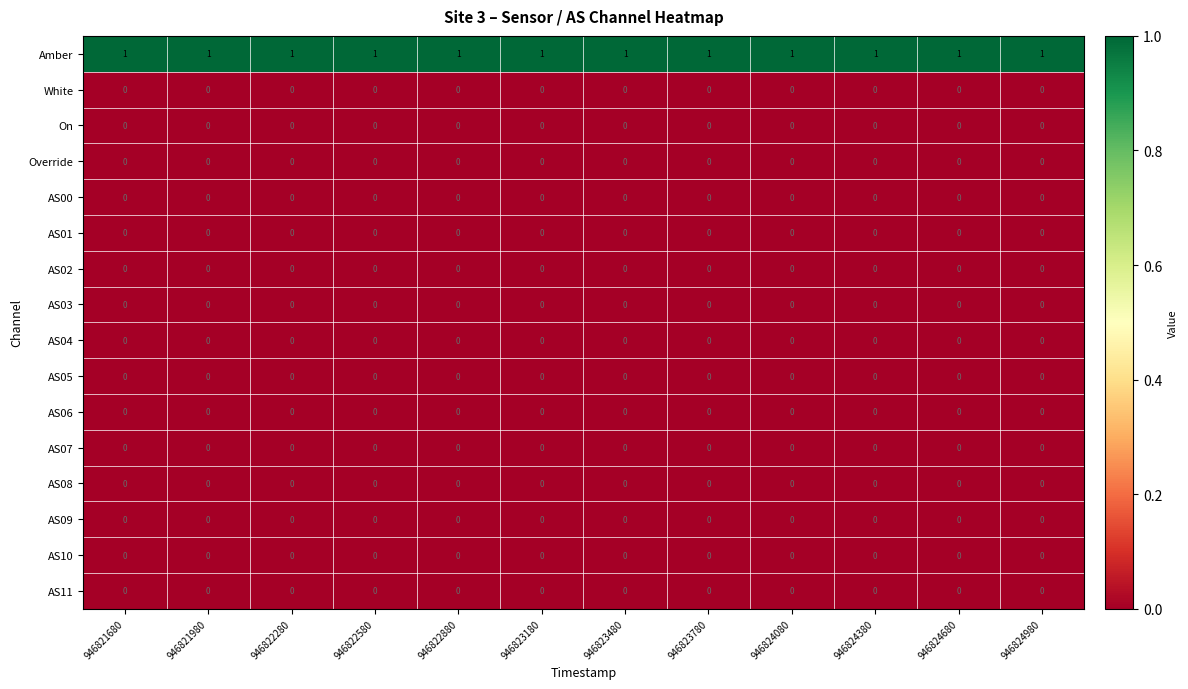

At how many categories does at least one series exceed 0?

12